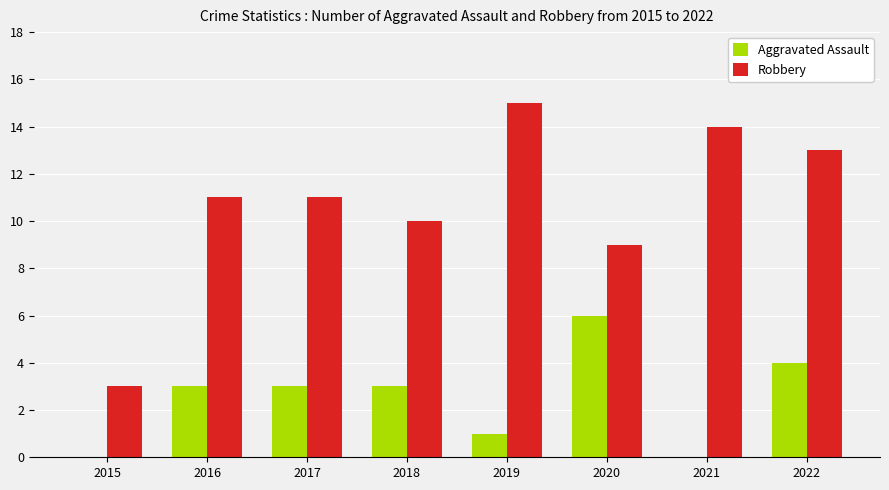

What is the sum of all Aggravated Assault values?

20